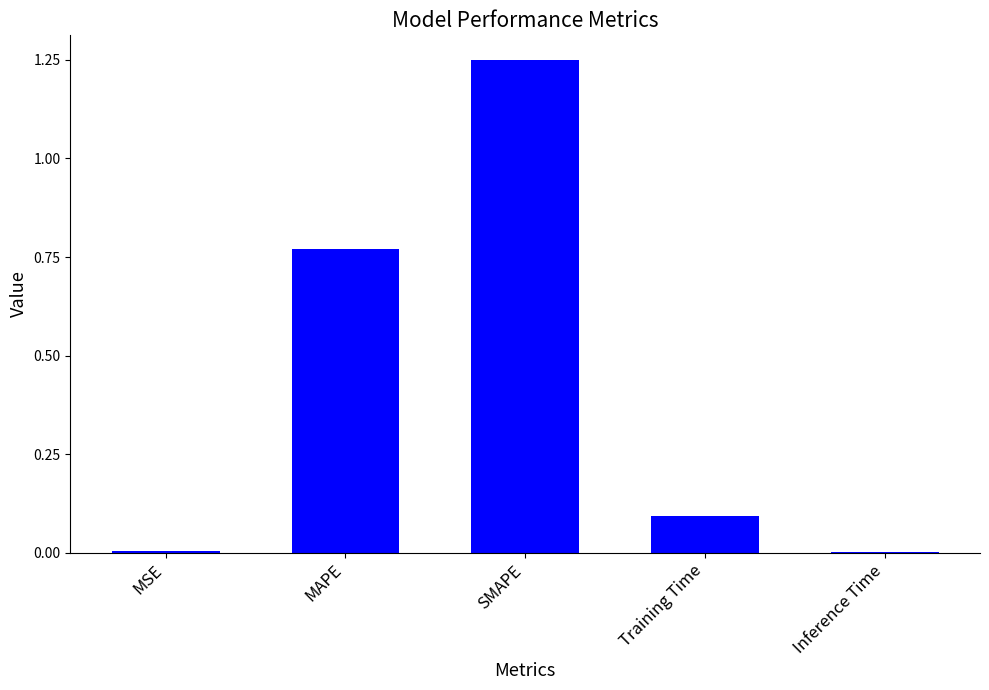

Which category has the highest value across all series?

SMAPE